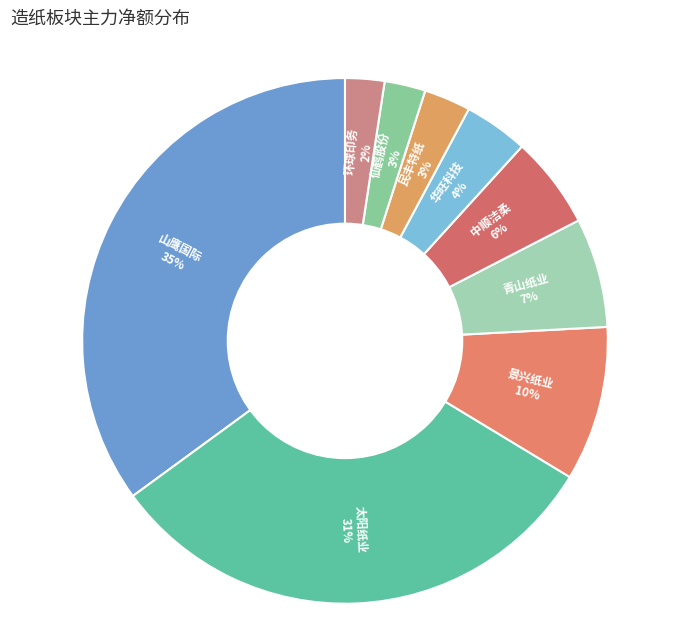

To the nearest percent, what portion does 太阳纸业 represent?

31%